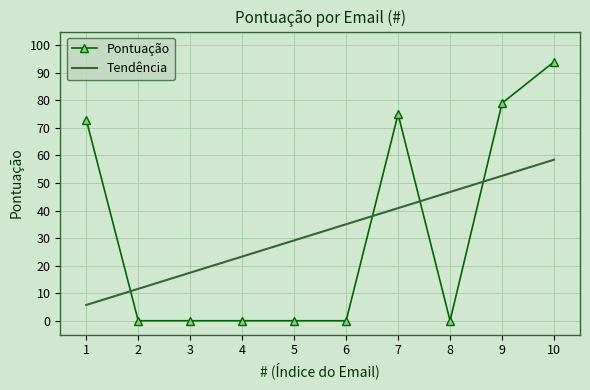

What is the spread (max minus min) of values at 5?

29.2